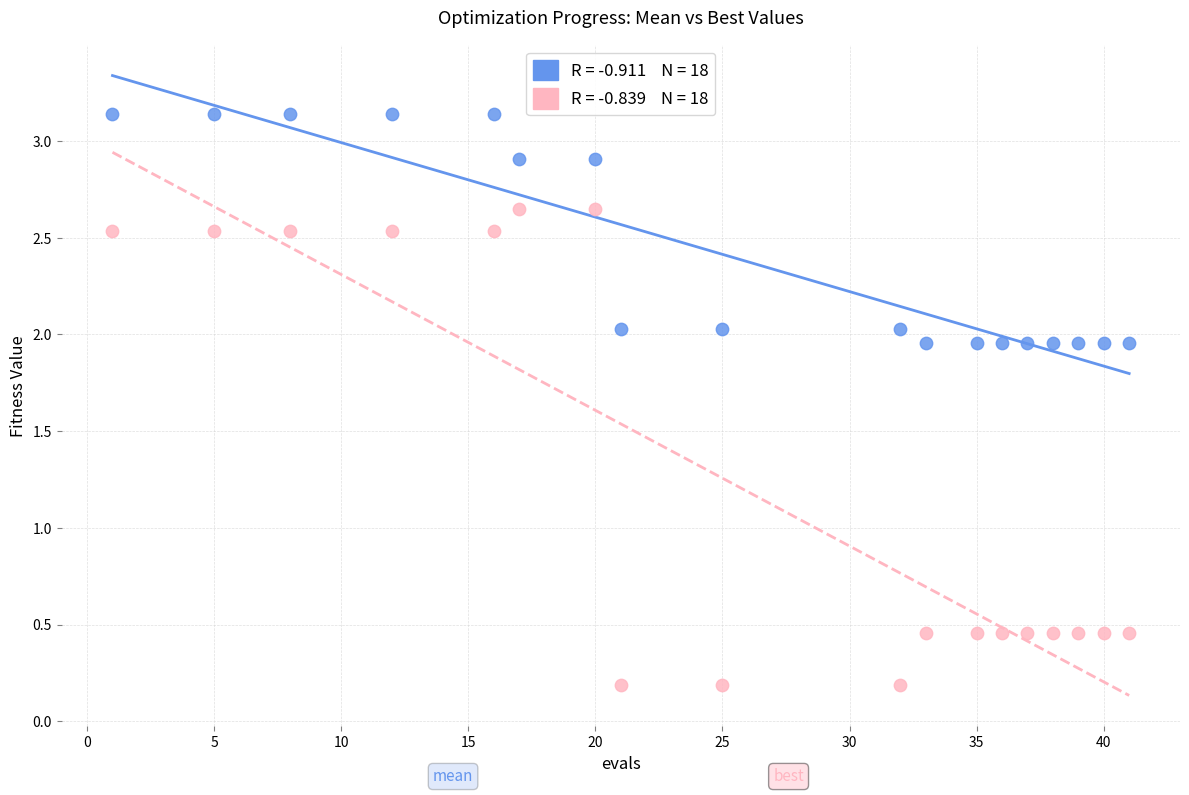

Across all data points, what is the range of X values (max minus min)?

40.0